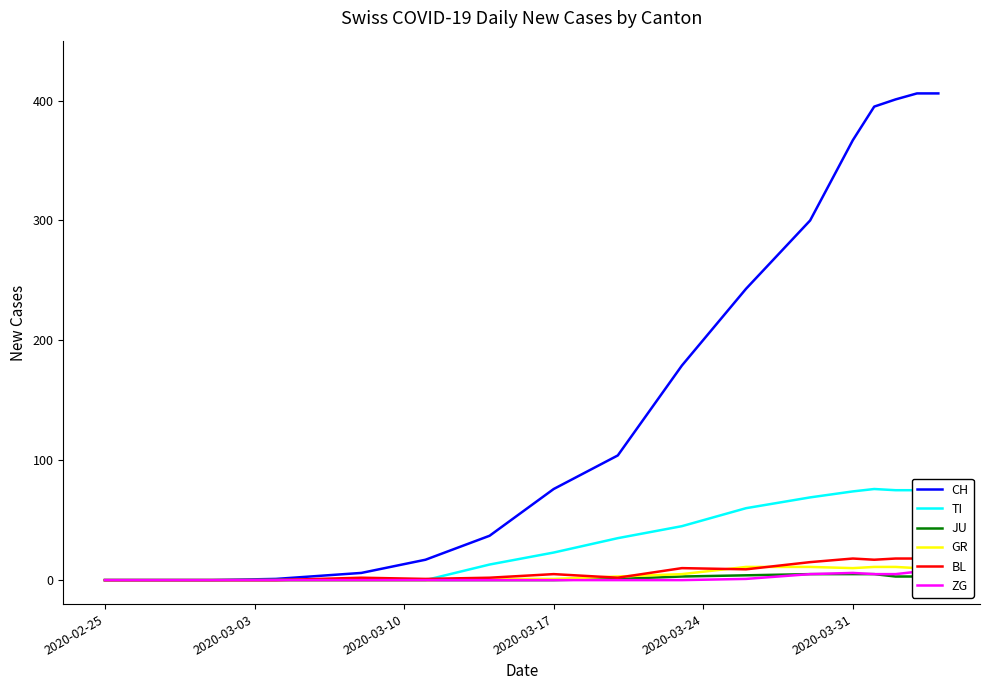

What is the maximum value for ZG?

7